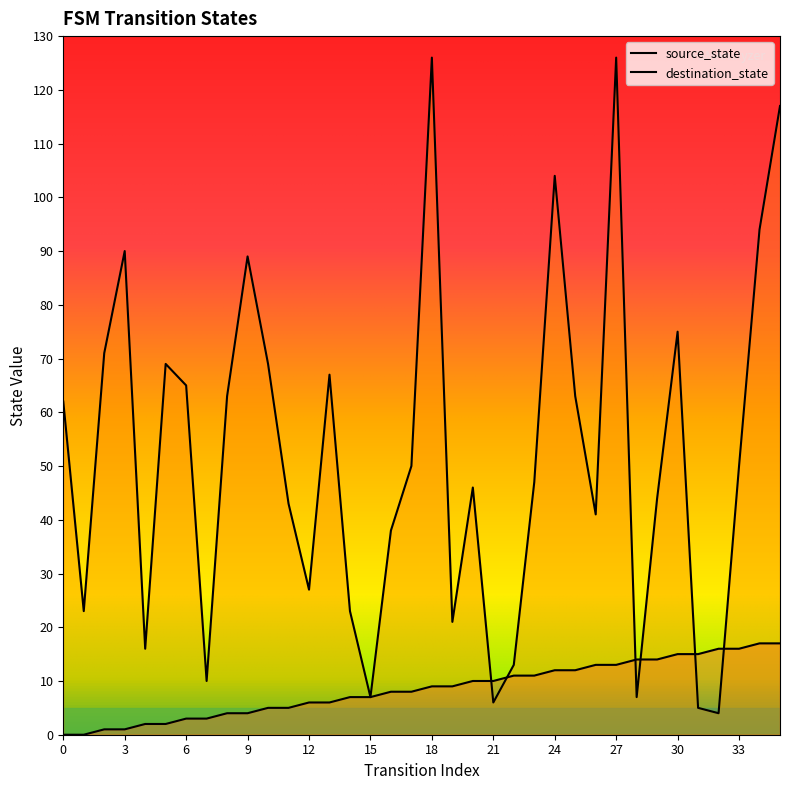

Where do destination_state and source_state first cross each other?

20 and 21